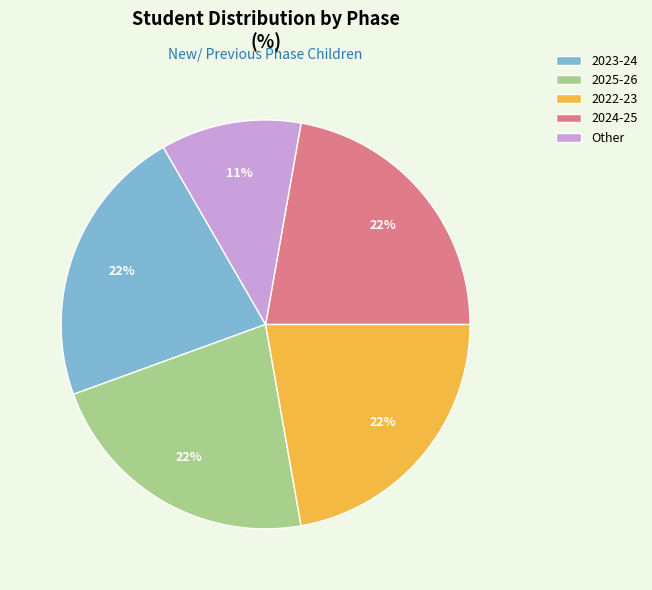

Is it true that 2022-23 is 22% of the pie?

True